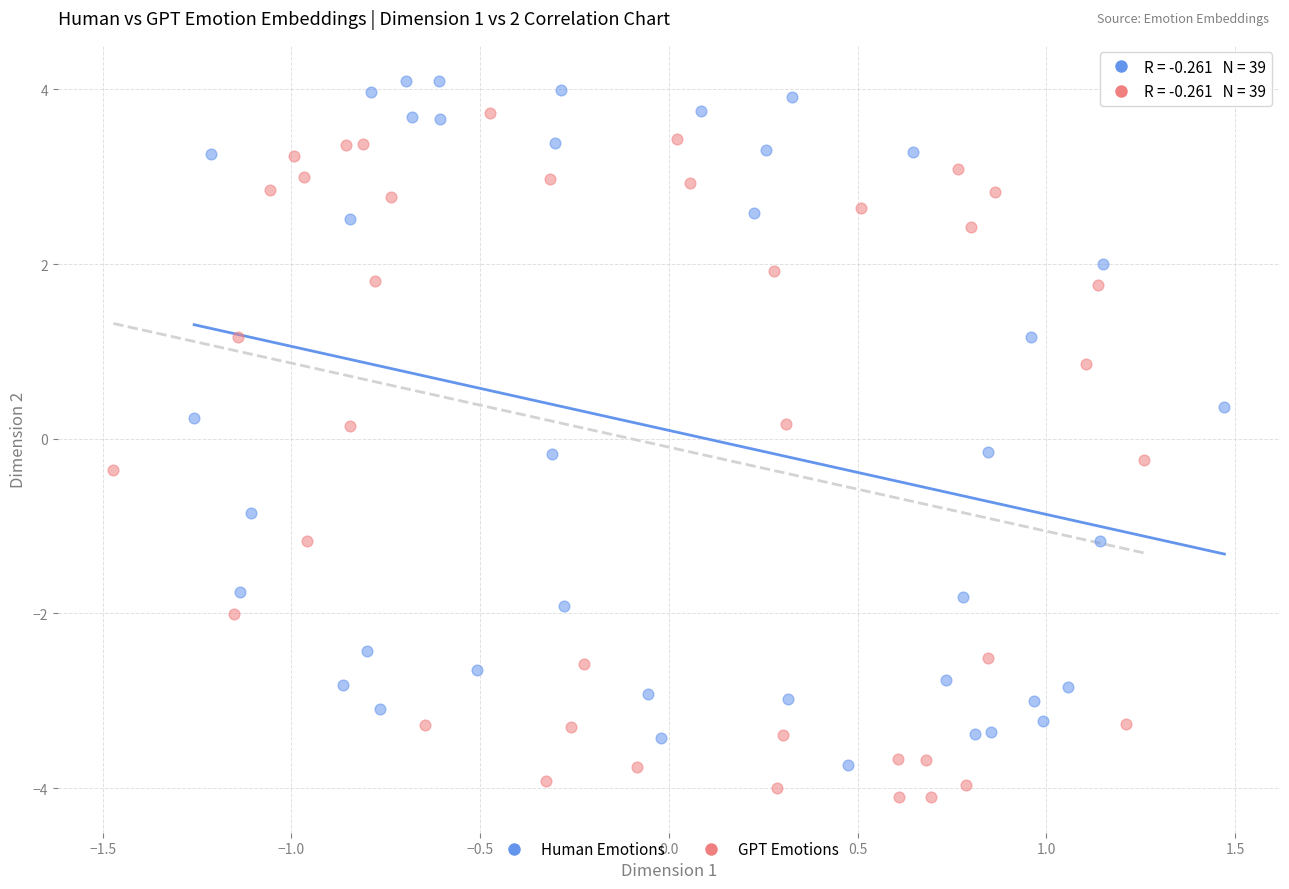

Which series contains the lowest Y value?

GPT Emotions